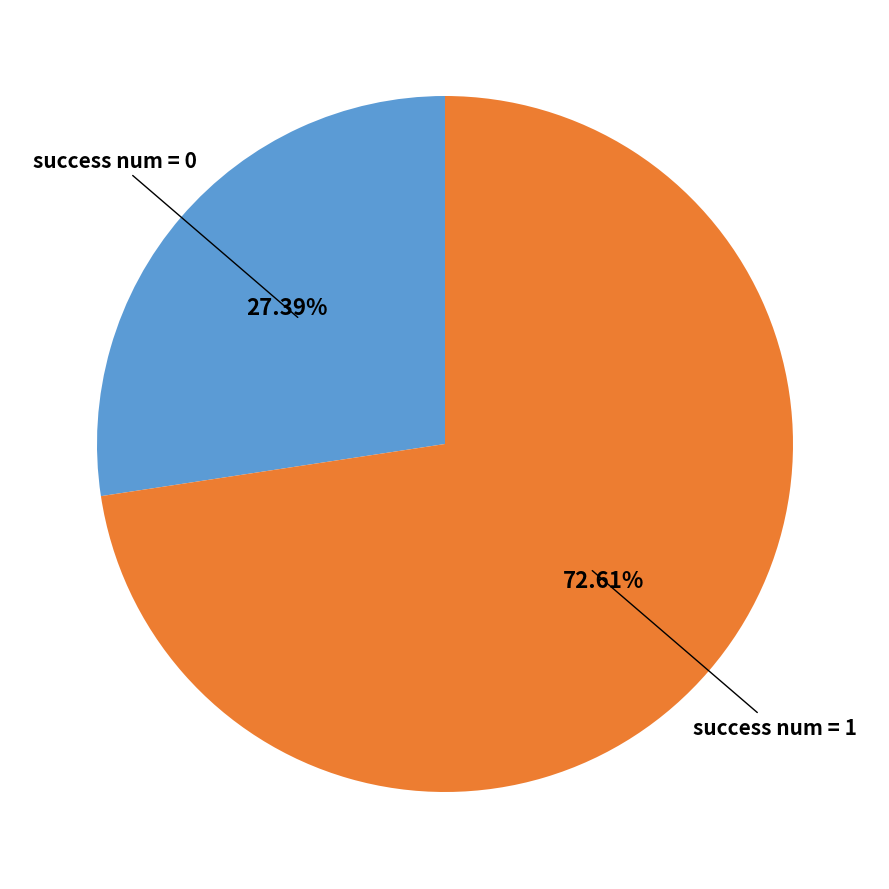

Combined, do success num = 1 and success num = 0 account for over 50%?

Yes